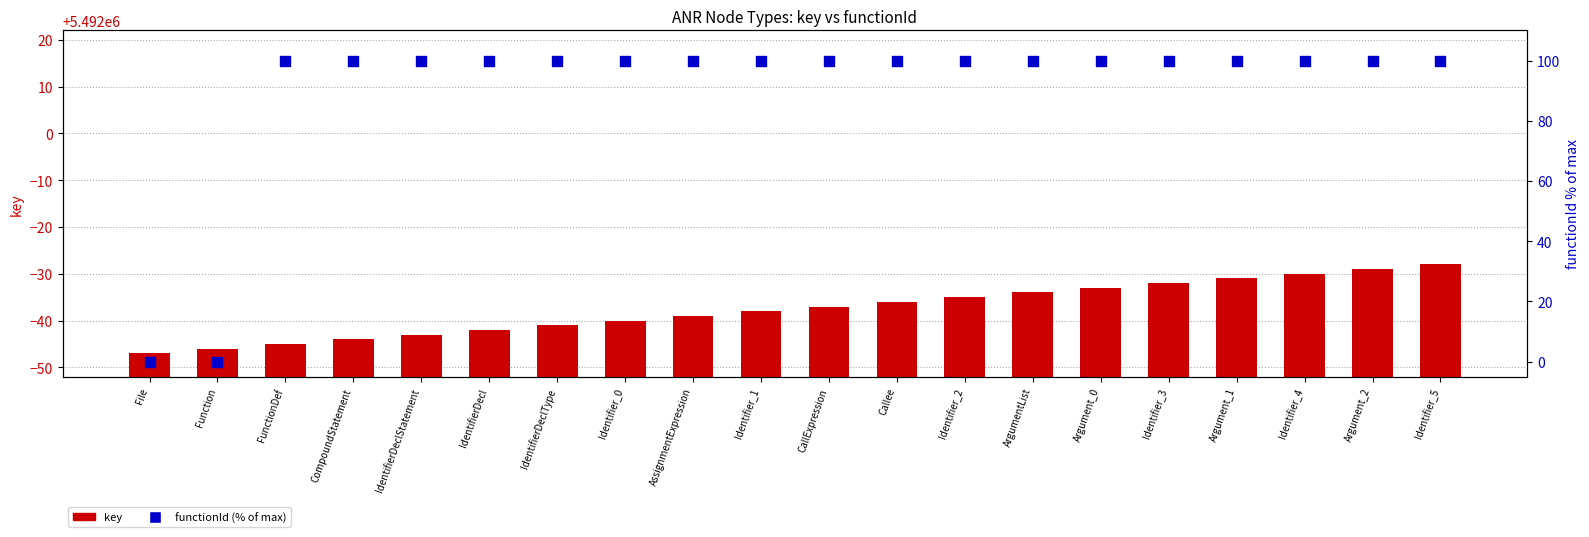

What is the total value across all series at AssignmentExpression?

5492061